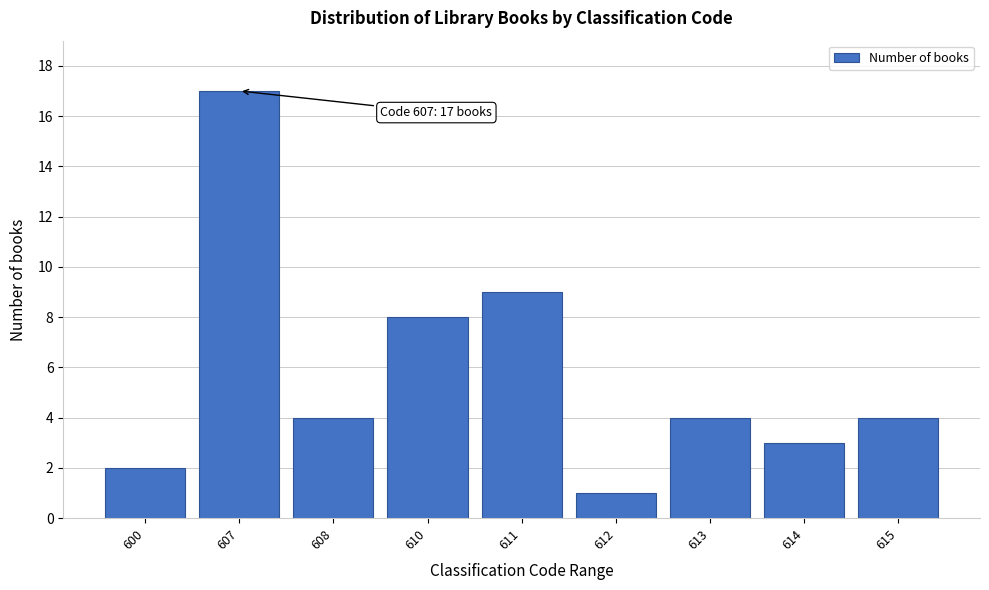

Reading left to right, what are all the values shown in this chart?

600=2	607=17	608=4	610=8	611=9	612=1	613=4	614=3	615=4